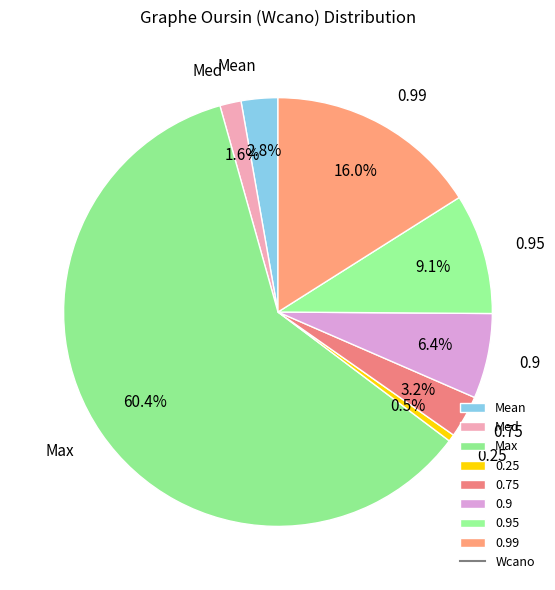

Which slice is the largest?

Max